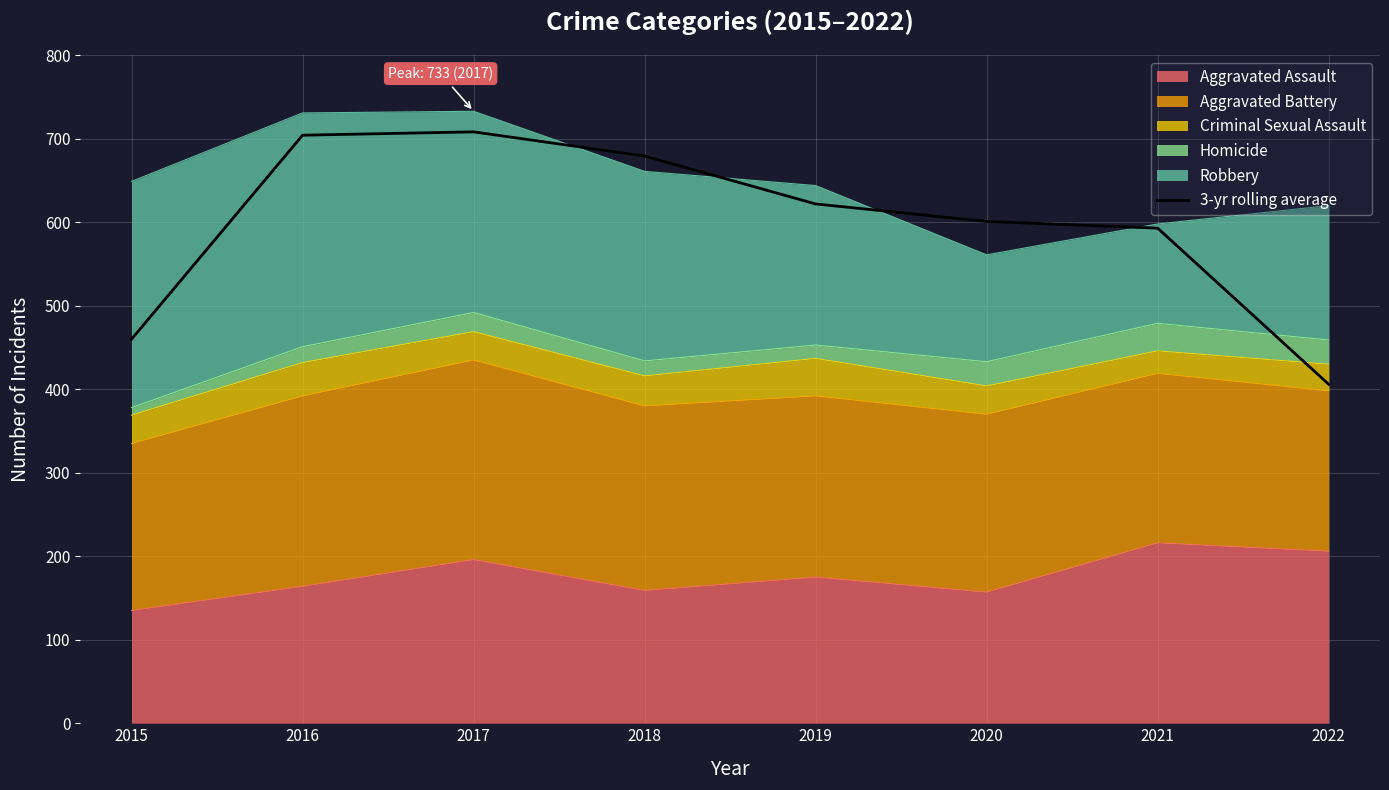

Which category has the highest value across all series?

2017